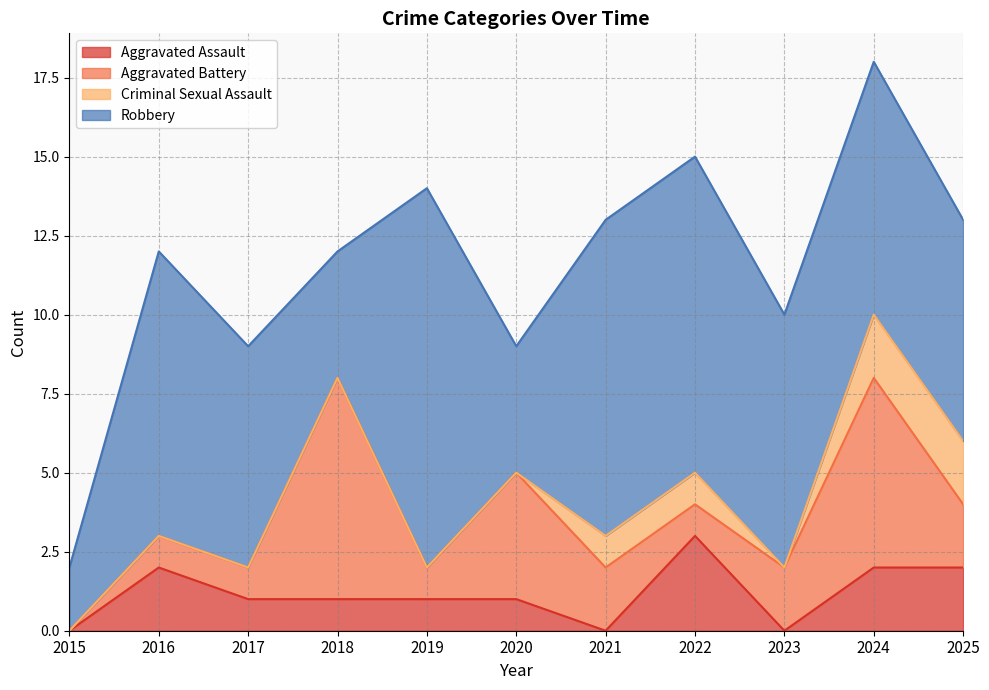

Reading left to right, list all the values displayed in this chart.

Aggravated Assault: 2015=0	2016=2	2017=1	2018=1	2019=1	2020=1	2021=0	2022=3	2023=0	2024=2	2025=2
Aggravated Battery: 2015=0	2016=1	2017=1	2018=7	2019=1	2020=4	2021=2	2022=1	2023=2	2024=6	2025=2
Criminal Sexual Assault: 2015=0	2016=0	2017=0	2018=0	2019=0	2020=0	2021=1	2022=1	2023=0	2024=2	2025=2
Robbery: 2015=2	2016=9	2017=7	2018=4	2019=12	2020=4	2021=10	2022=10	2023=8	2024=8	2025=7